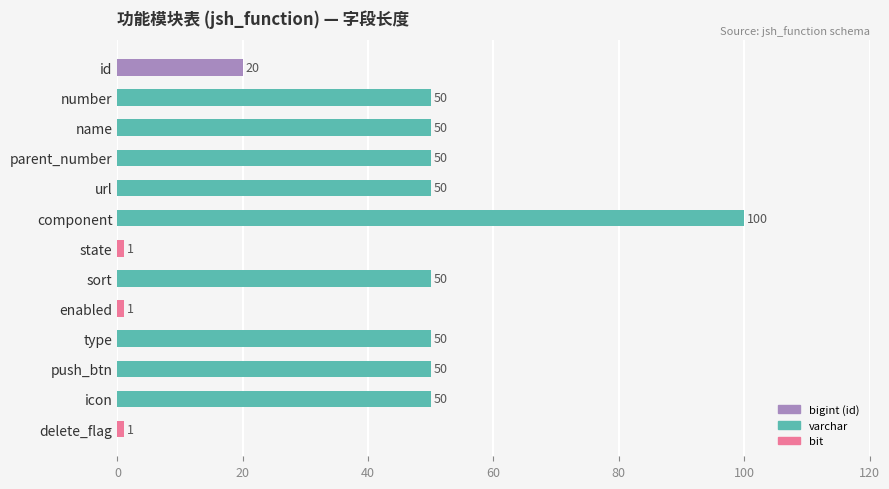

Count the values in the range 20 to 50.

9